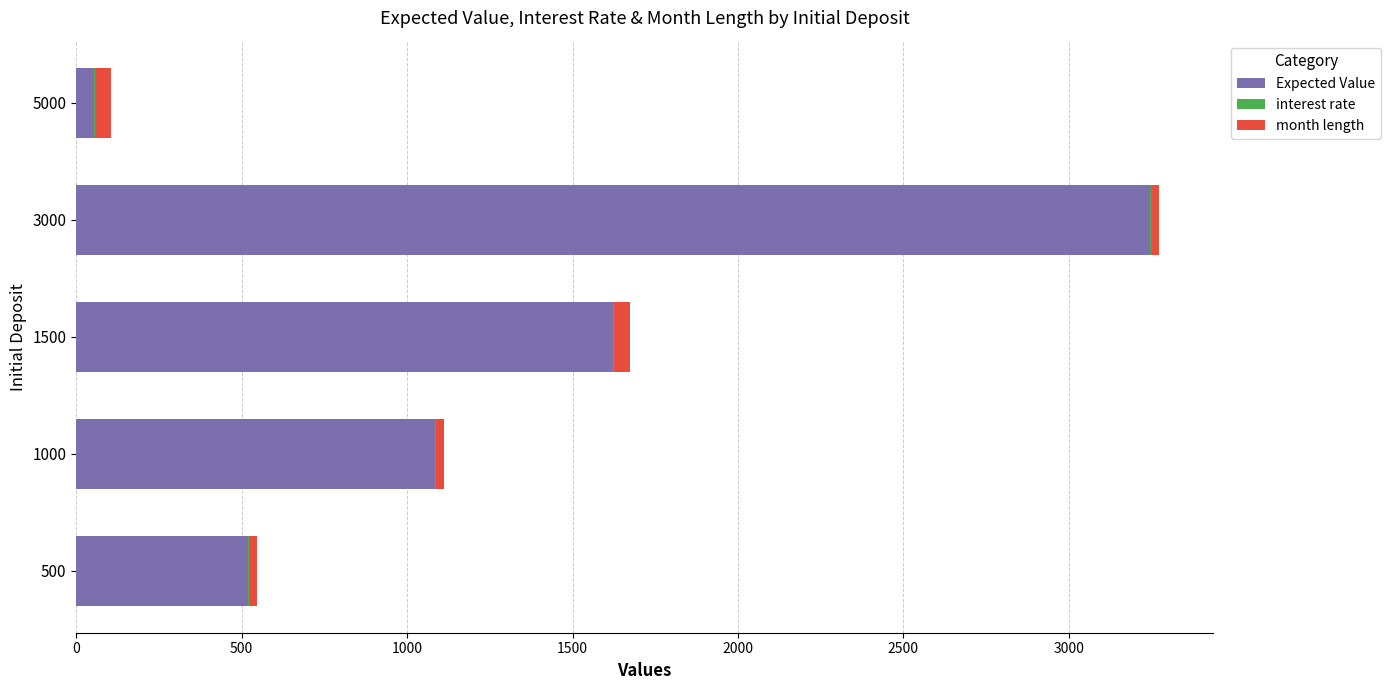

At which category is the sum across all series the highest?

3000